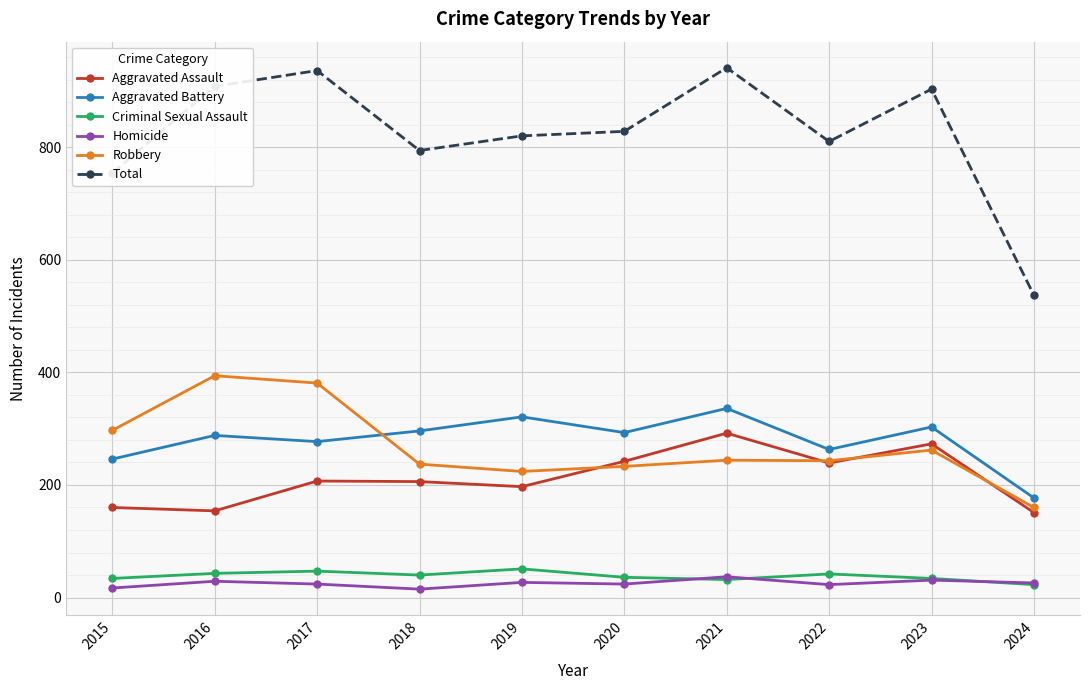

Is it true that Aggravated Assault equals 417 at 2021?

False